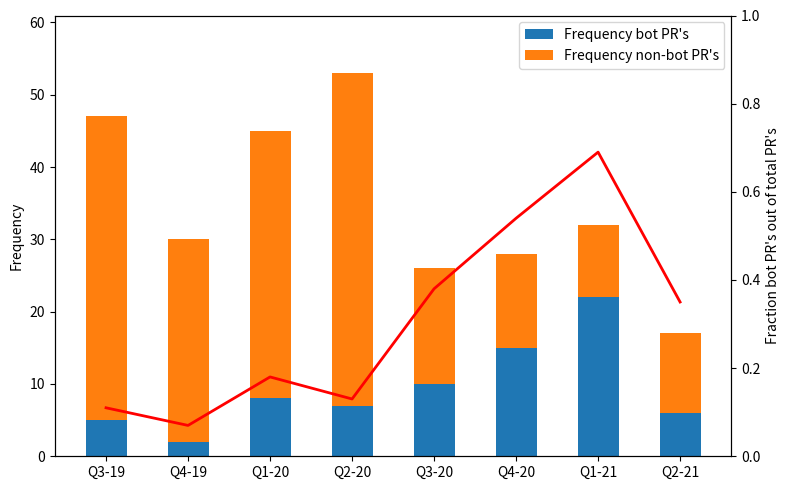

What is the maximum value shown in the chart?

46.0